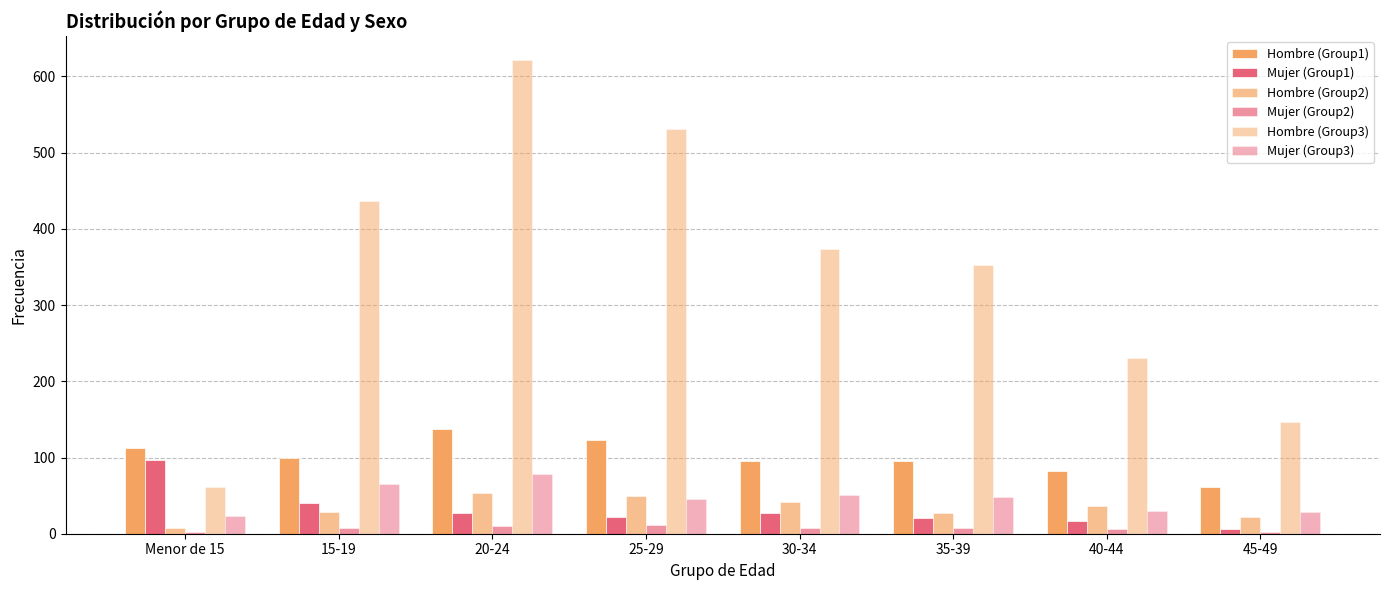

Are the bars horizontal?

No